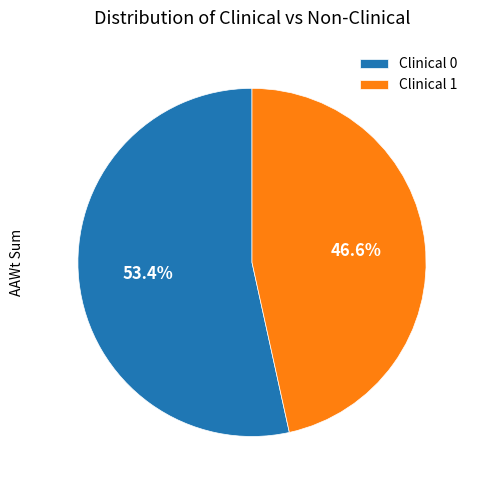

What is the smallest slice in the pie chart?

Clinical 1